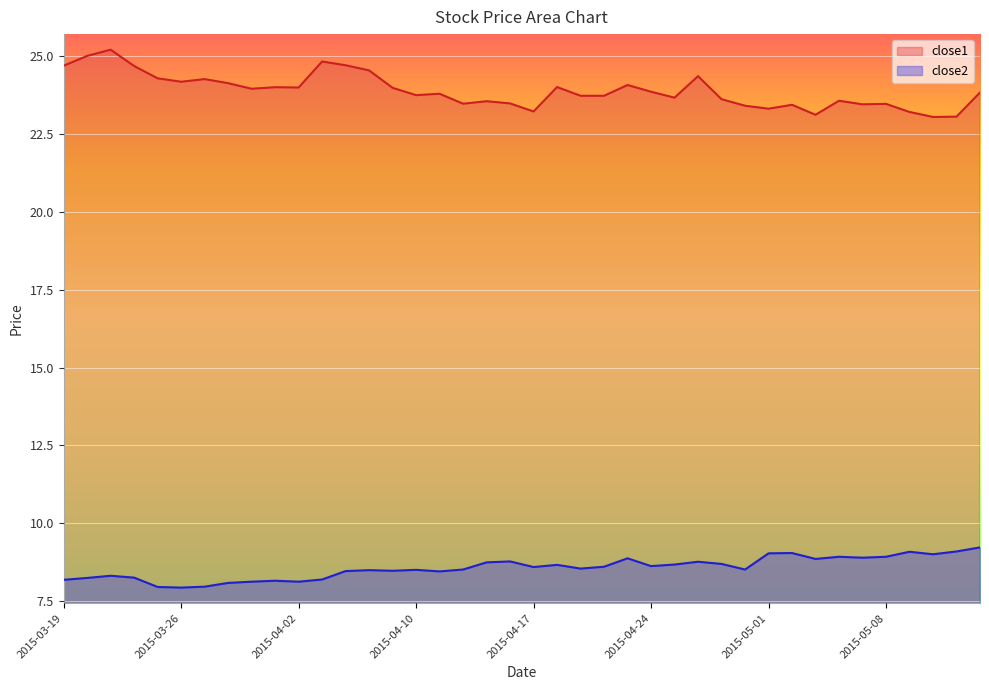

How many lines are shown in the chart?

2